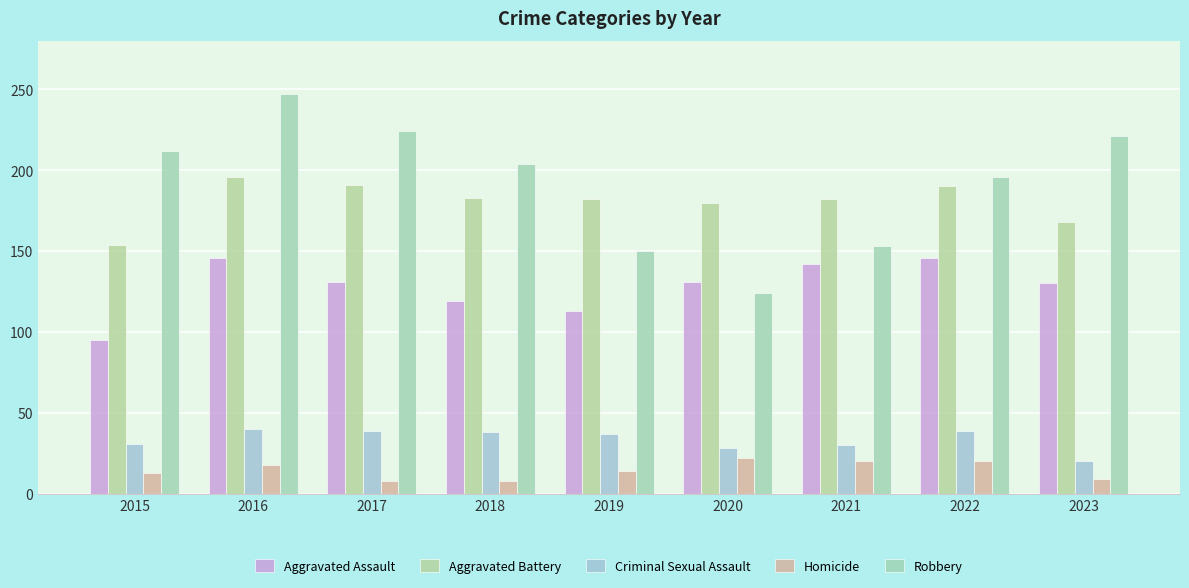

What is the lowest value of the Homicide series?

8